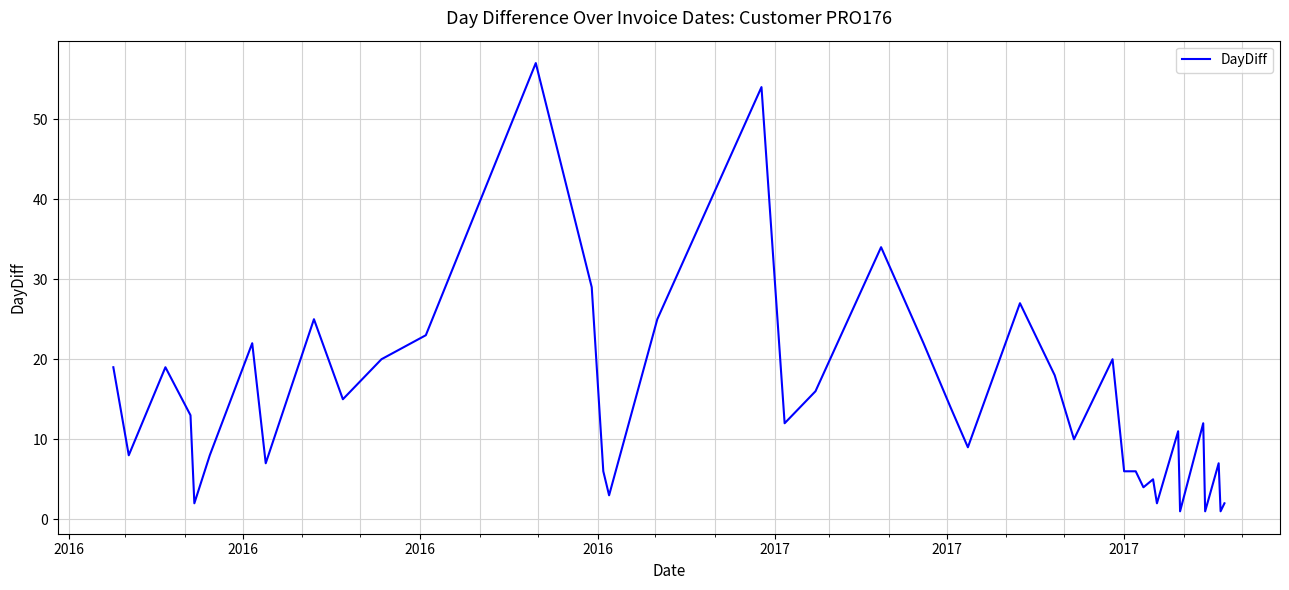

What is the difference between the maximum and minimum values?

56